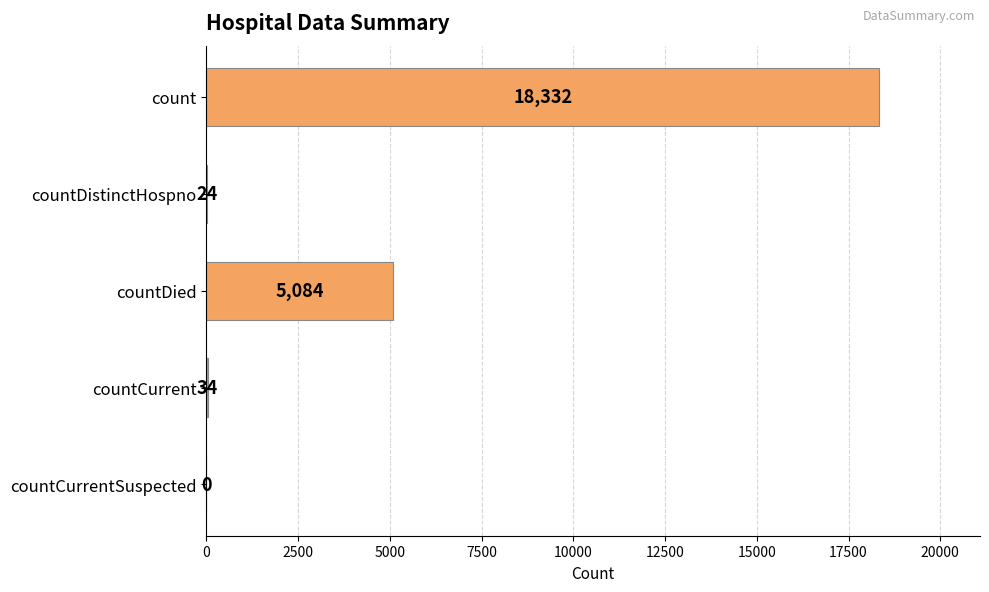

What is the maximum value shown in the chart?

18332